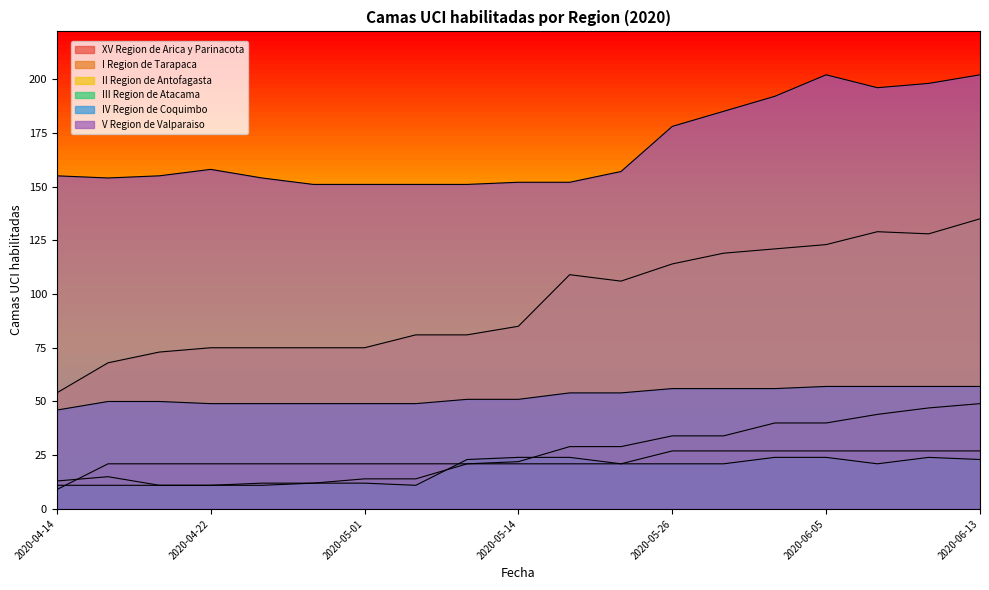

Reading left to right, transcribe all the data shown in this chart.

XV Region de Arica y Parinacota: 9	21	21	21	21	21	21	21	21	21	21	21	27	27	27	27	27	27	27
I Region de Tarapaca: 13	15	11	11	12	12	14	14	21	22	29	29	34	34	40	40	44	47	49
II Region de Antofagasta: 54	68	73	75	75	75	75	81	81	85	109	106	114	119	121	123	129	128	135
III Region de Atacama: 11	11	11	11	11	12	12	11	23	24	24	21	21	21	24	24	21	24	23
IV Region de Coquimbo: 46	50	50	49	49	49	49	49	51	51	54	54	56	56	56	57	57	57	57
V Region de Valparaiso: 155	154	155	158	154	151	151	151	151	152	152	157	178	185	192	202	196	198	202